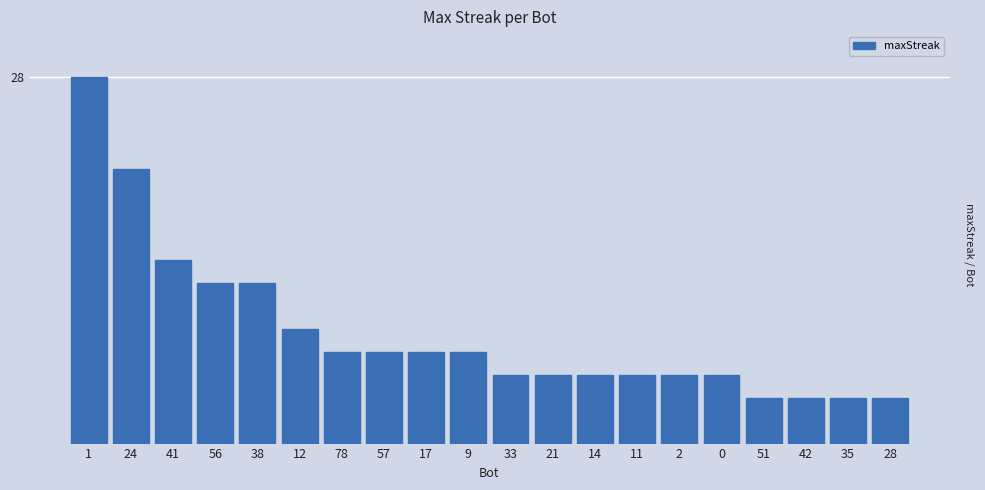

What position from the right is 14?

8